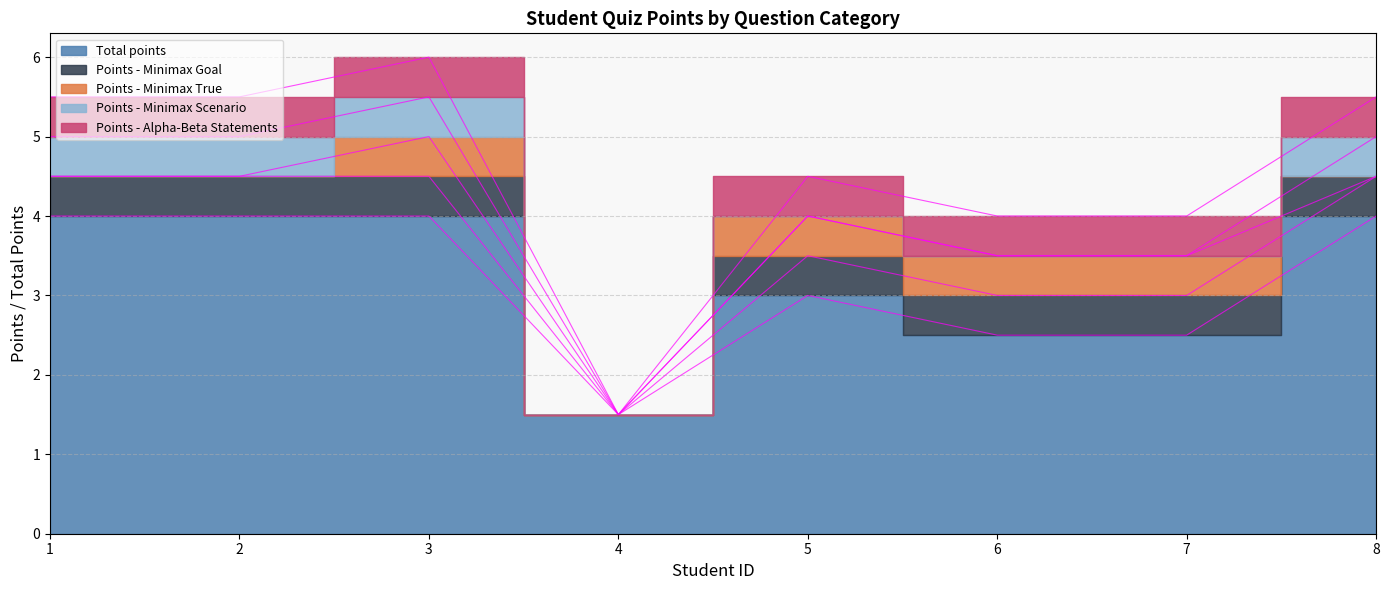

Reading right to left, transcribe all the data shown in this chart.

Total points: 8=4.0	7=2.5	6=2.5	5=3.0	4=1.5	3=4.0	2=4.0	1=4.0
Points - Minimax Goal: 8=0.5	7=0.5	6=0.5	5=0.5	4=0.0	3=0.5	2=0.5	1=0.5
Points - Minimax True: 8=0.0	7=0.5	6=0.5	5=0.5	4=0.0	3=0.5	2=0.0	1=0.0
Points - Minimax Scenario: 8=0.5	7=0.0	6=0.0	5=0.0	4=0.0	3=0.5	2=0.5	1=0.5
Points - Alpha-Beta Statements: 8=0.5	7=0.5	6=0.5	5=0.5	4=0.0	3=0.5	2=0.5	1=0.5